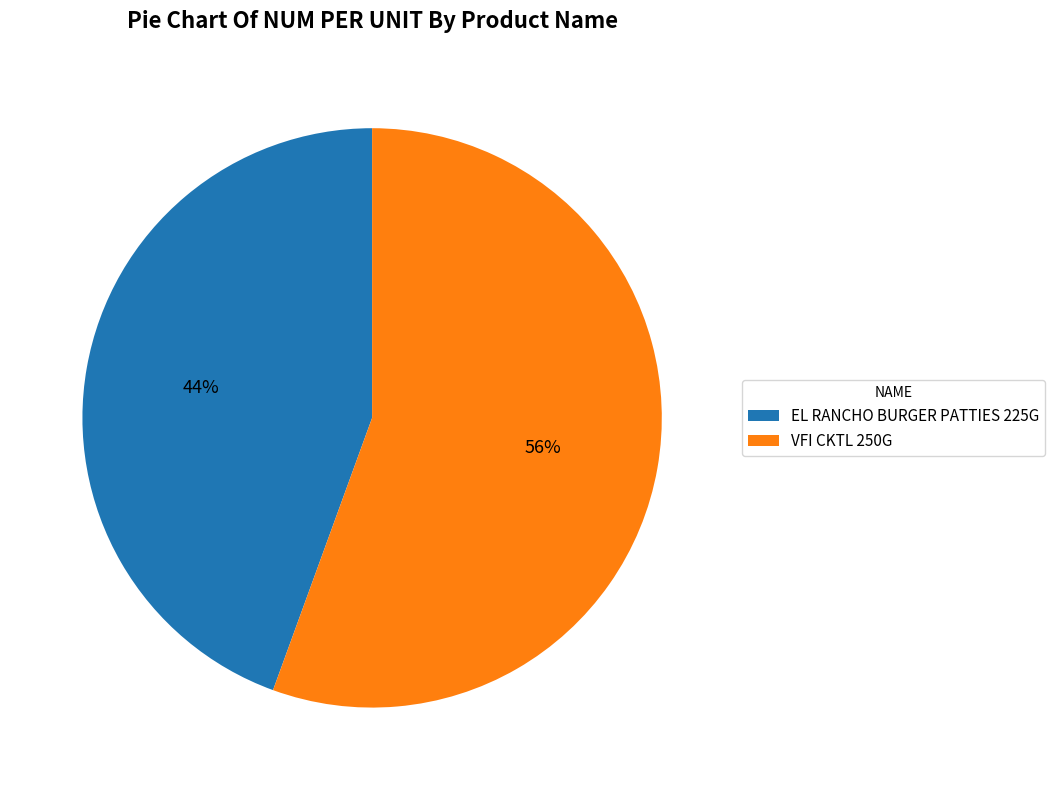

Approximately how many times larger is the value at EL RANCHO BURGER PATTIES 225G compared to VFI CKTL 250G?

0.8